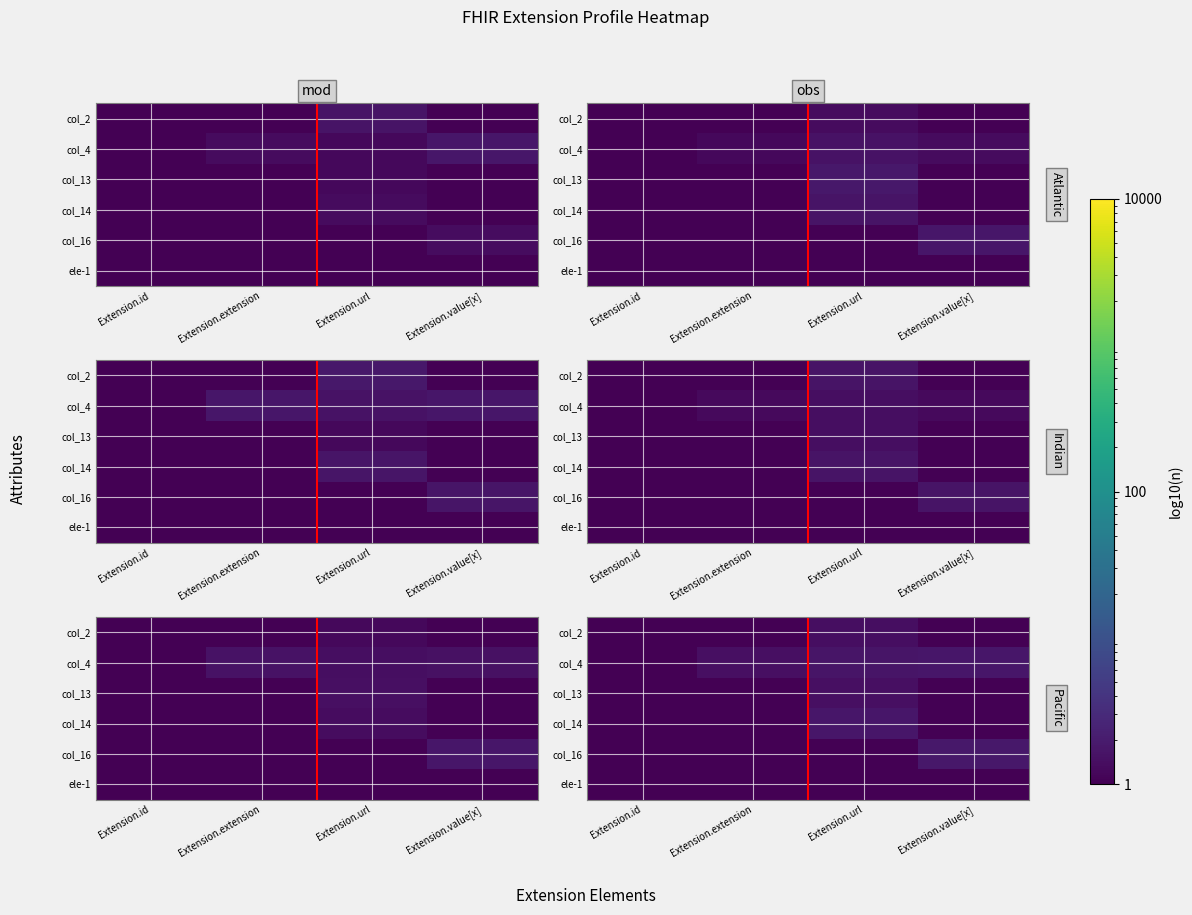

What is the spread (max minus min) of values at Extension.url?

1.3